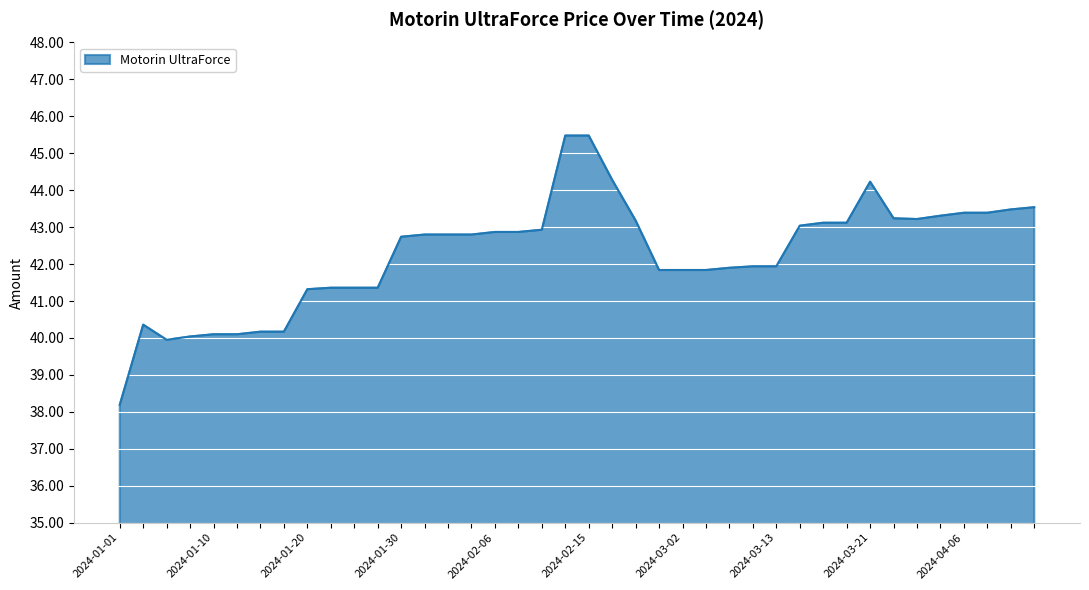

What is the sum of all values?

1691.1